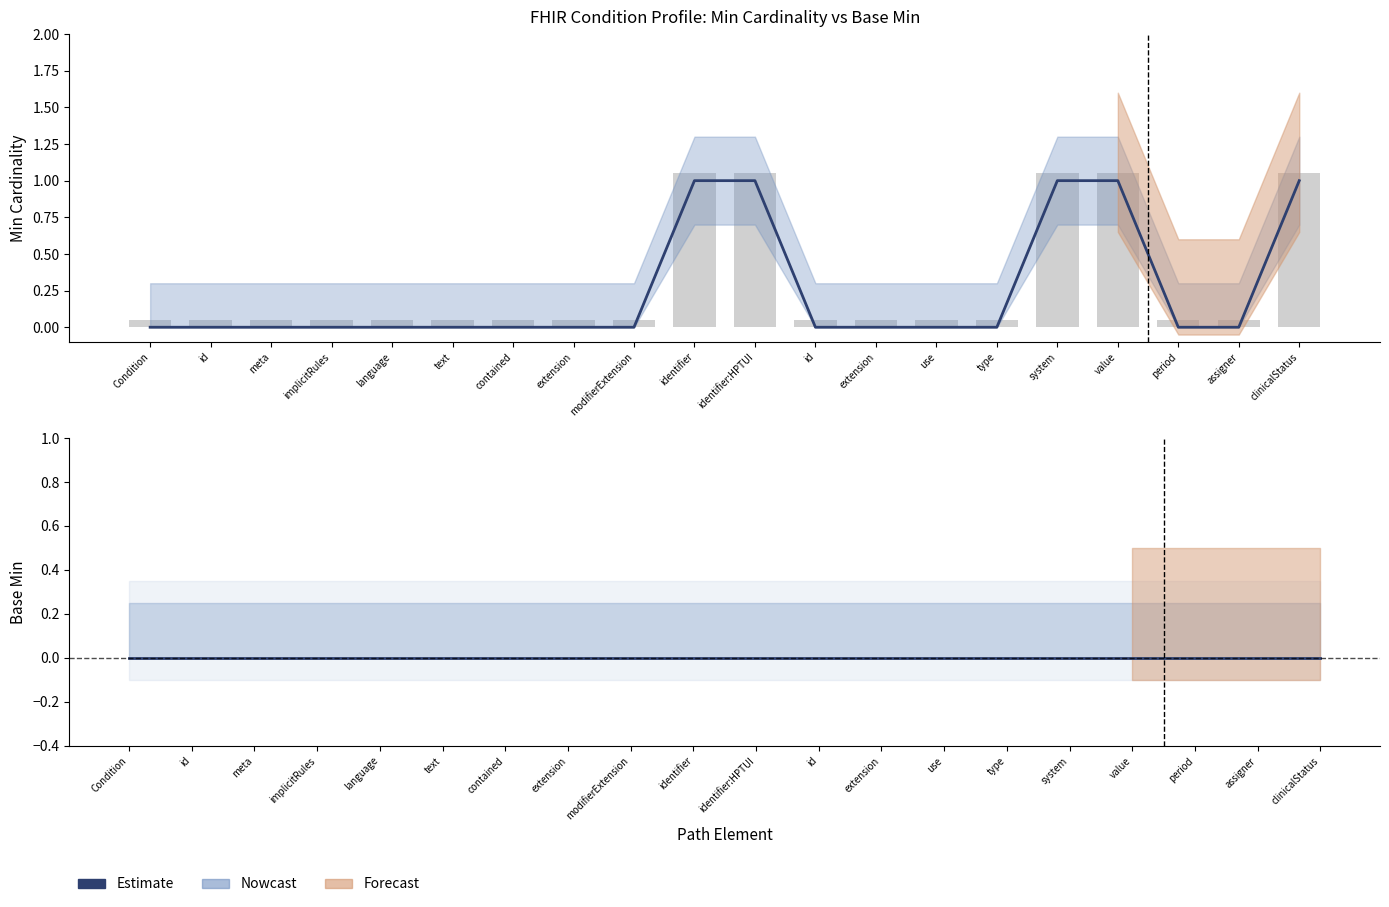

List the labels in order of value, smallest first.

Condition, id, meta, implicitRules, language, text, contained, extension, modifierExtension, id, extension, use, type, period, assigner, identifier, identifier:HPTUI, system, value, clinicalStatus